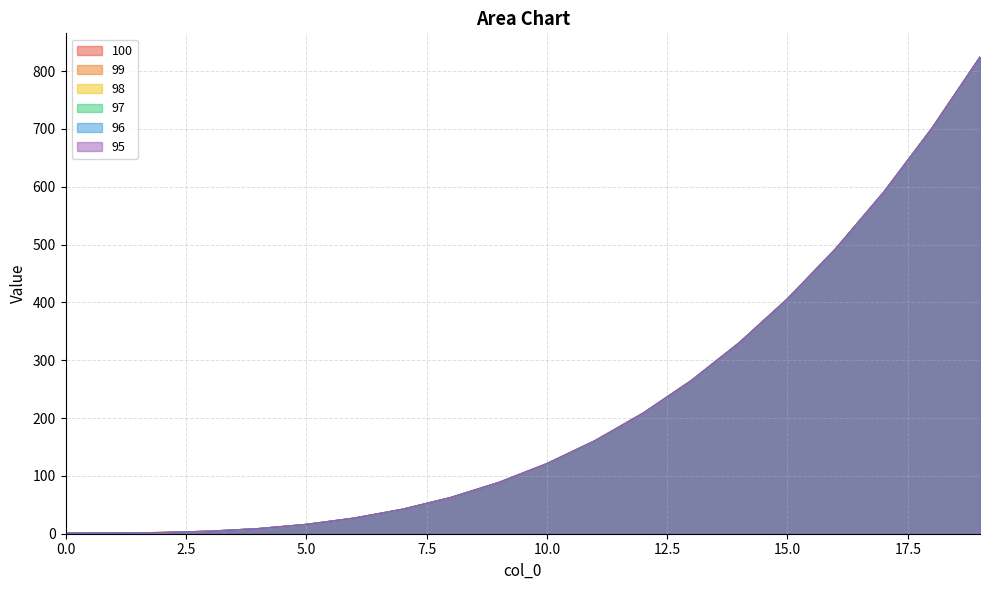

True or false: 100 and 98 intersect in this chart.

False